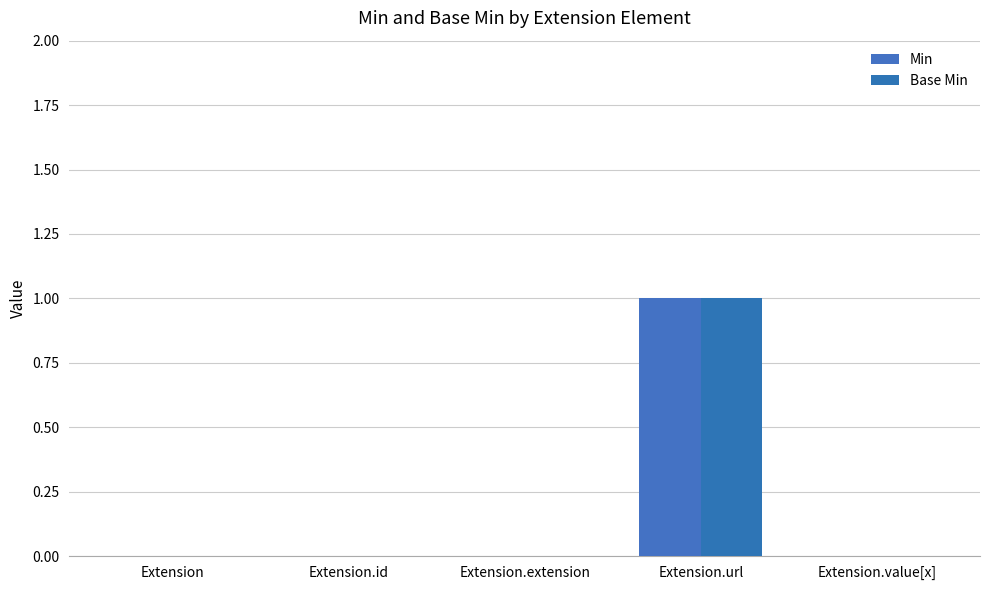

How many groups of bars are there?

5